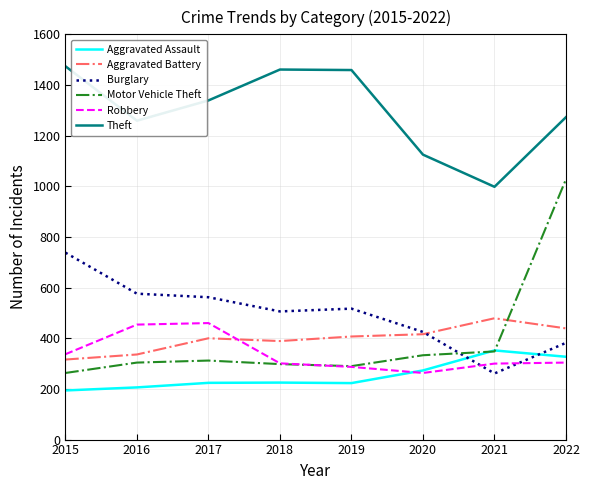

Where does the Robbery series first go above 304?

2015